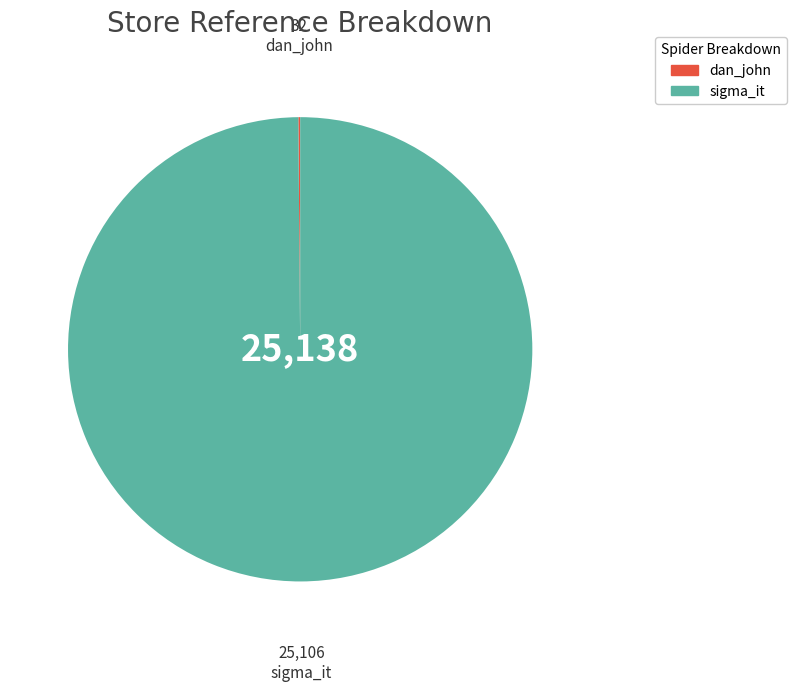

Is there any slice that represents more than half of the pie?

Yes